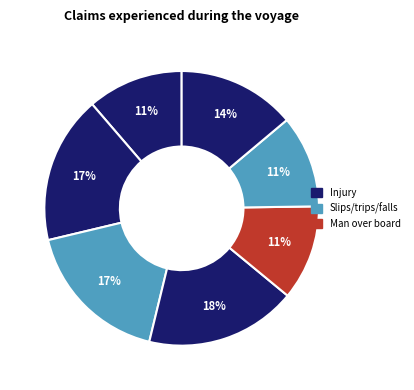

How many slices are in this pie chart?

7